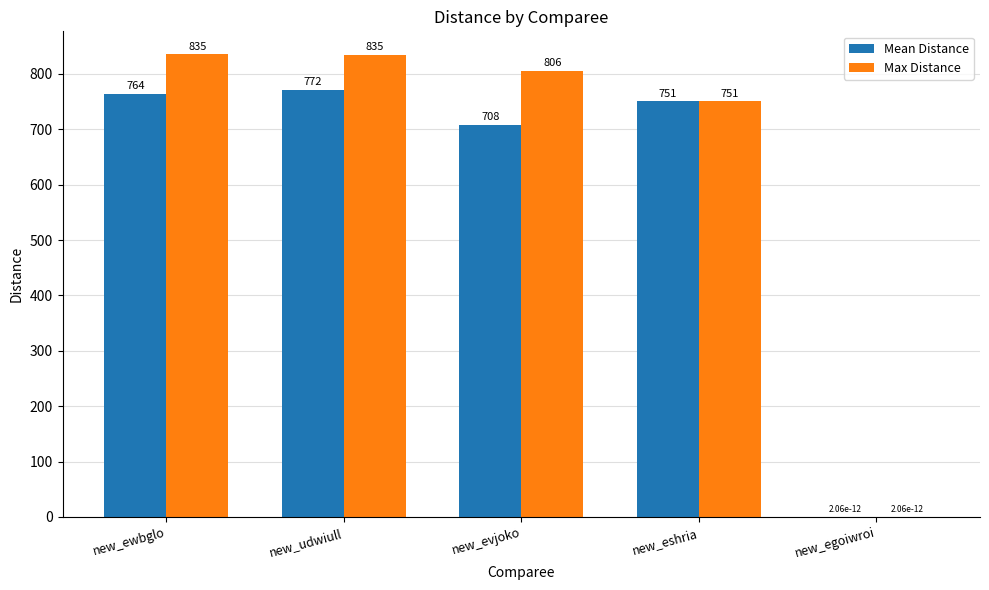

The value of Max Distance at new_udwiull is 1276.3. True or false?

False